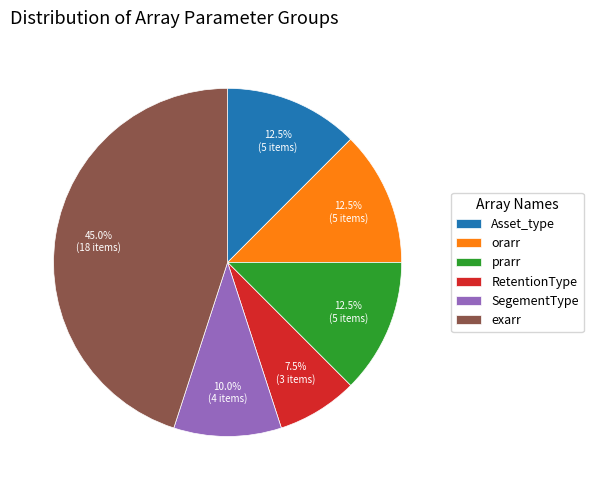

How much of the chart is everything except orarr?

87.5%